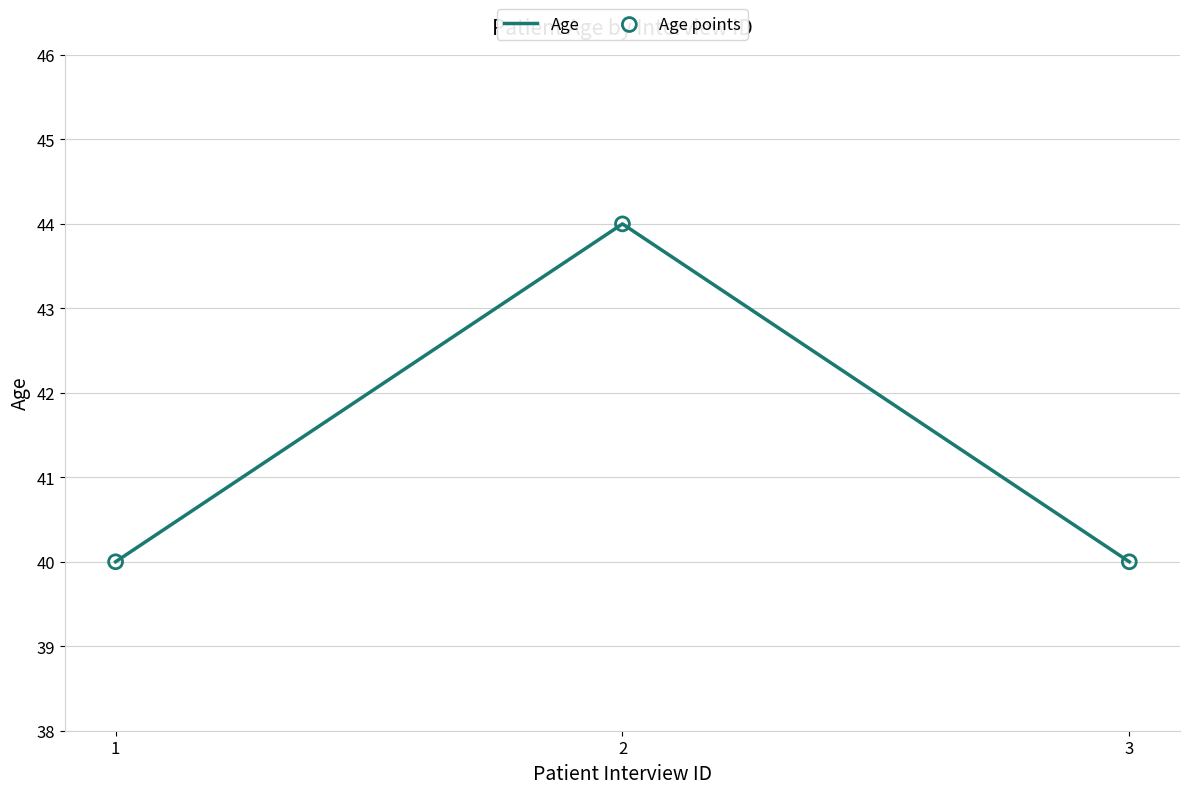

The chart shows a value of 44 at 2. True or false?

True